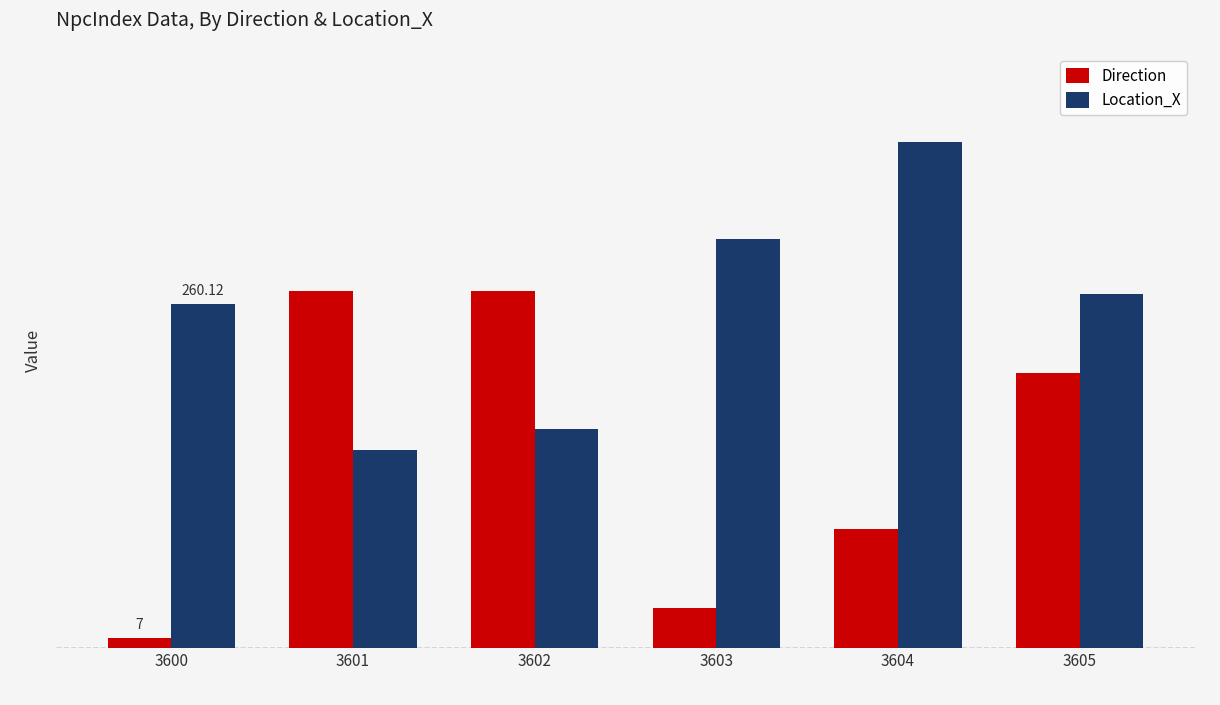

What are all the series names shown in the legend?

Direction, Location_X